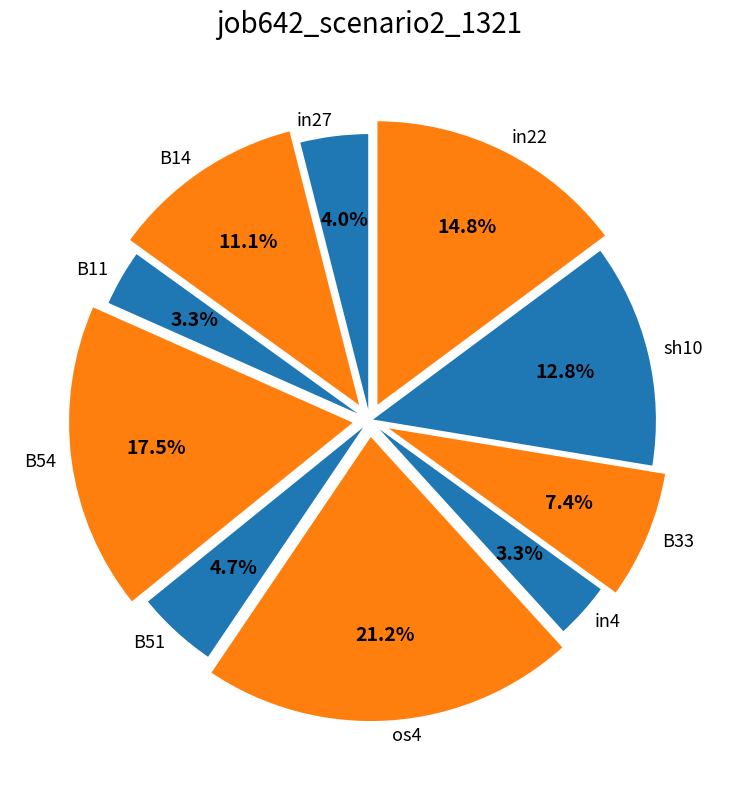

What percentage is NOT represented by B33?

92.6%